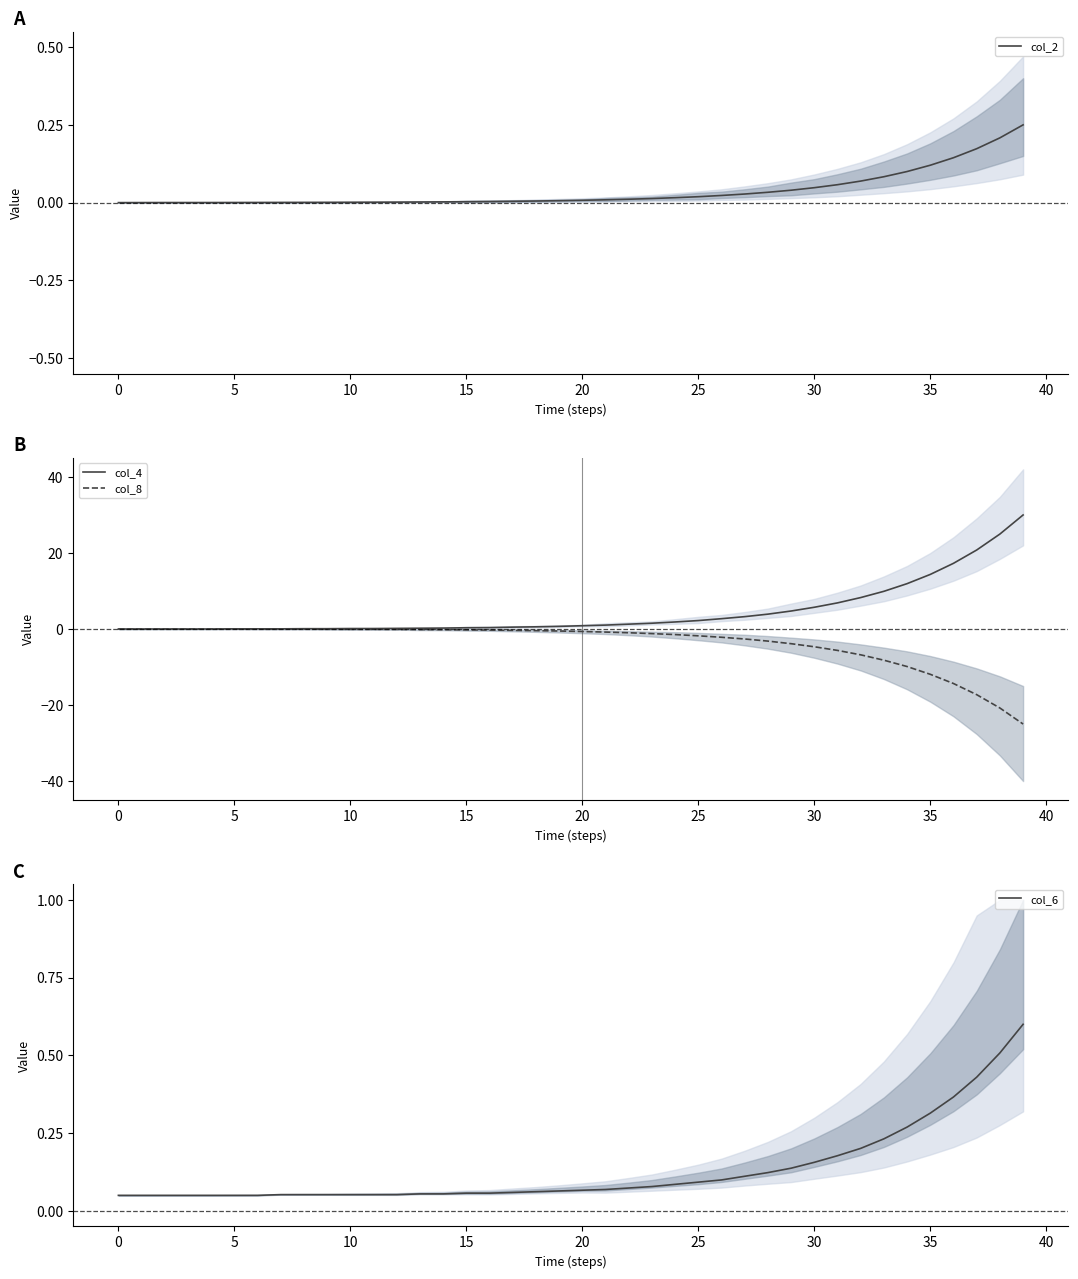

True or false: col_2 and col_6 intersect in this chart.

False